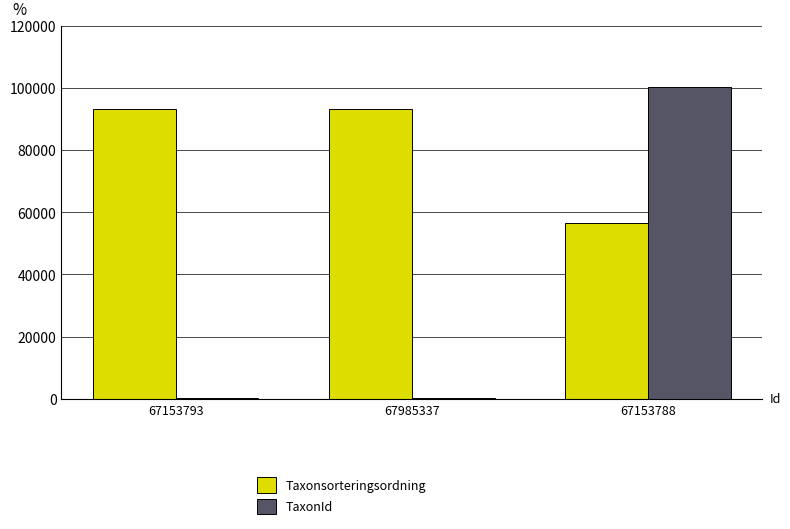

What is the sum of all TaxonId values?

100529